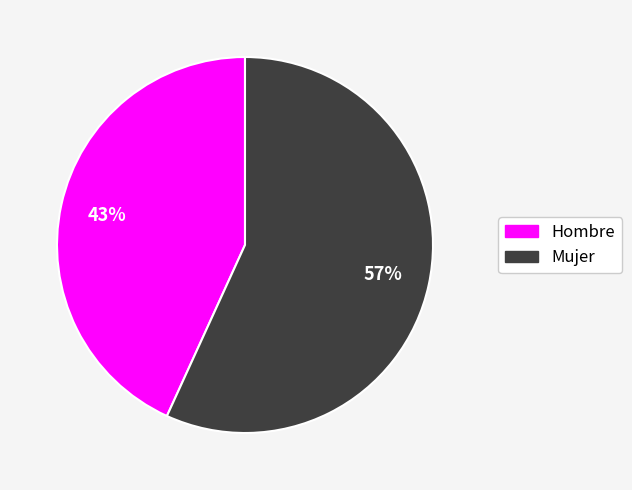

To the nearest percent, what is the difference between the largest and smallest slice percentages?

14%